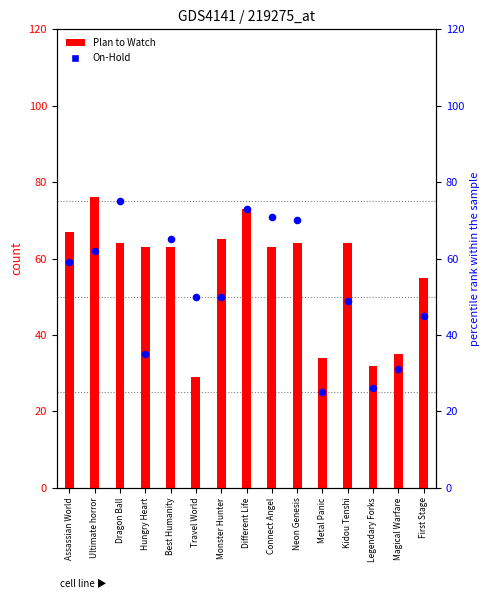

Which series reaches the minimum Y coordinate?

On-Hold